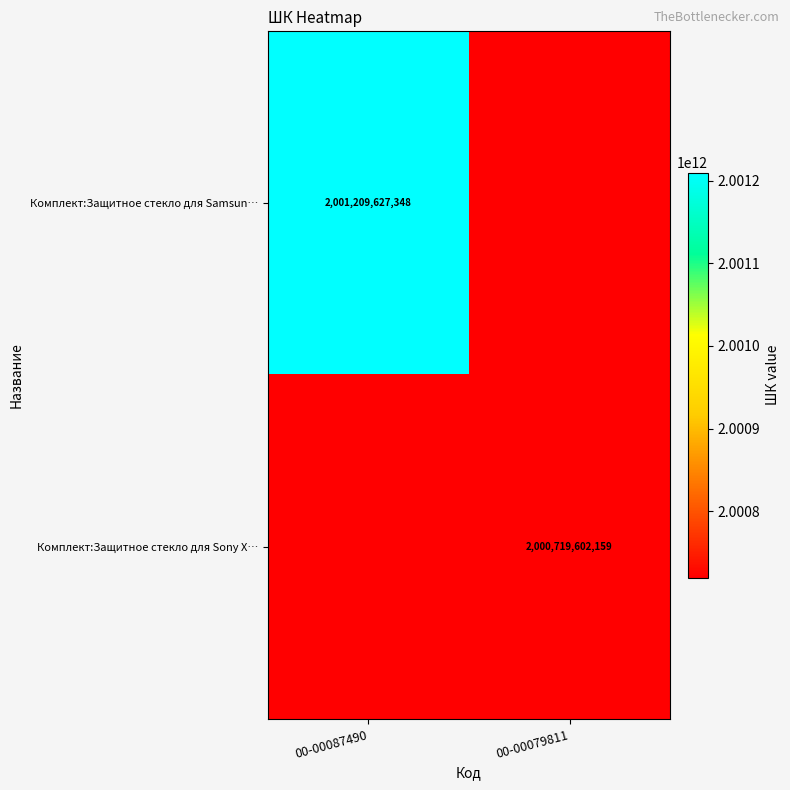

Which category has the lowest value across all series?

00-00079811